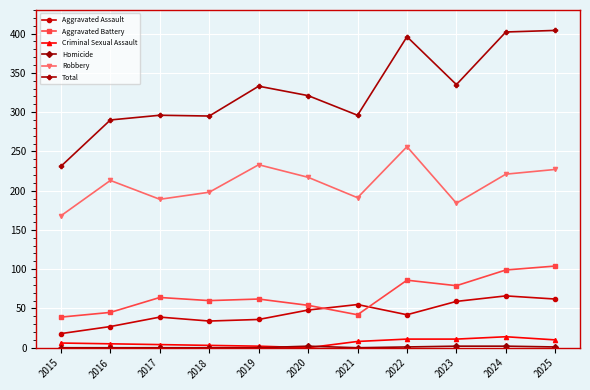

What is the difference between the maximum and minimum values in the Total series?

173